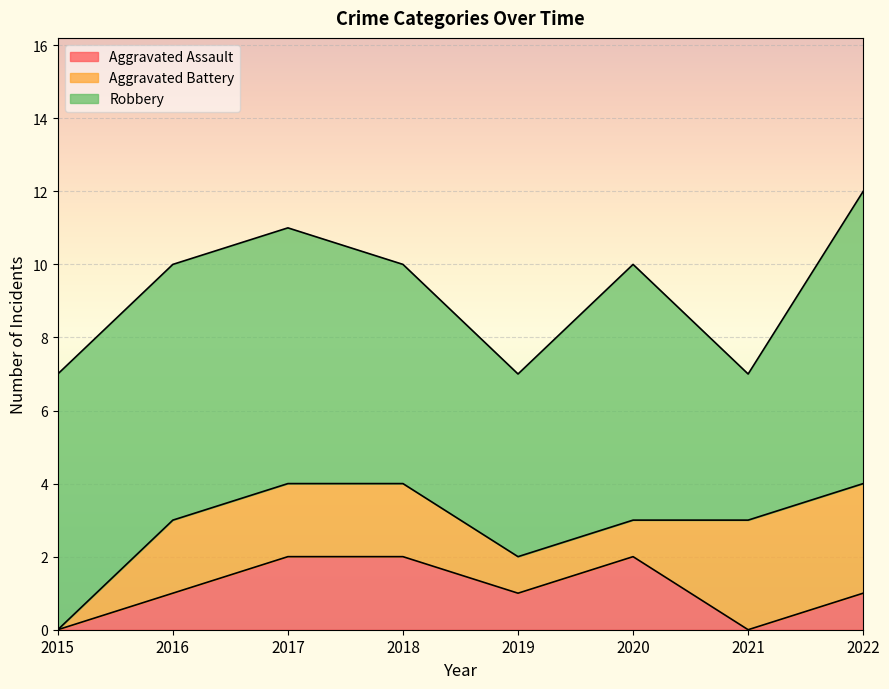

Reading left to right, what are all the values shown in this chart?

Aggravated Assault: 0	1	2	2	1	2	0	1
Aggravated Battery: 0	2	2	2	1	1	3	3
Robbery: 7	7	7	6	5	7	4	8